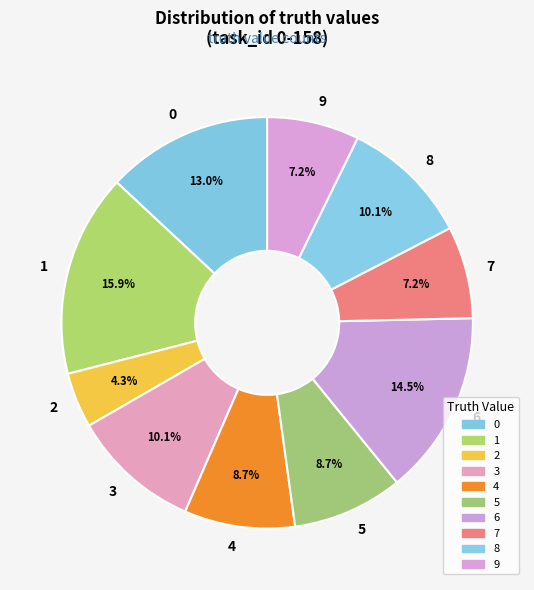

Does any single category account for the majority?

No